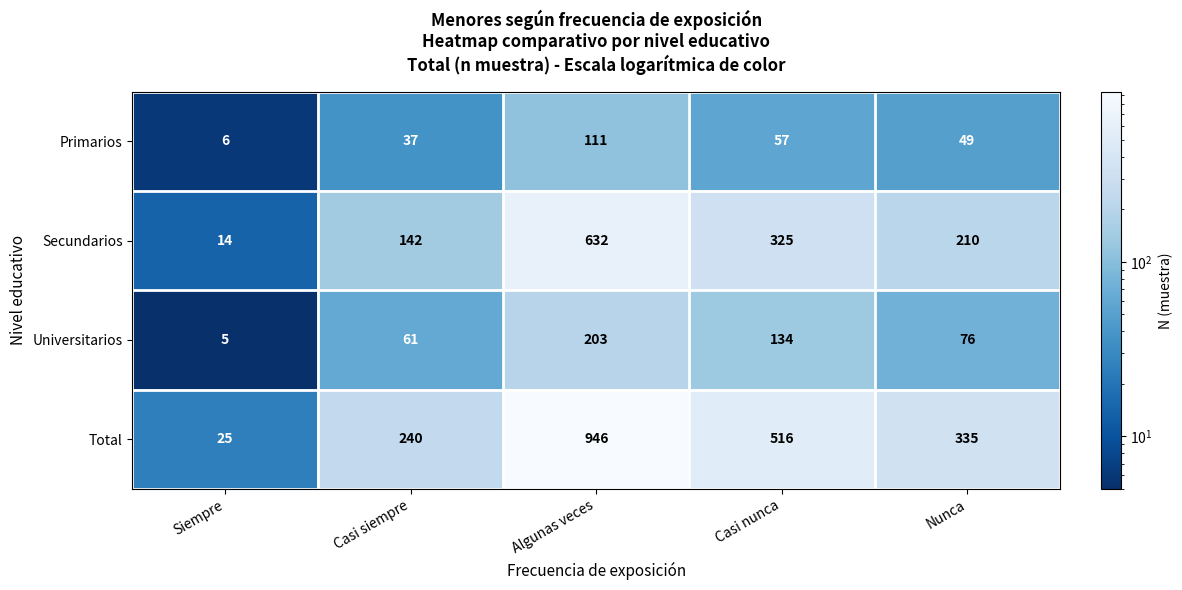

Rank the series by their maximum value, from highest to lowest.

Total, Secundarios, Universitarios, Primarios